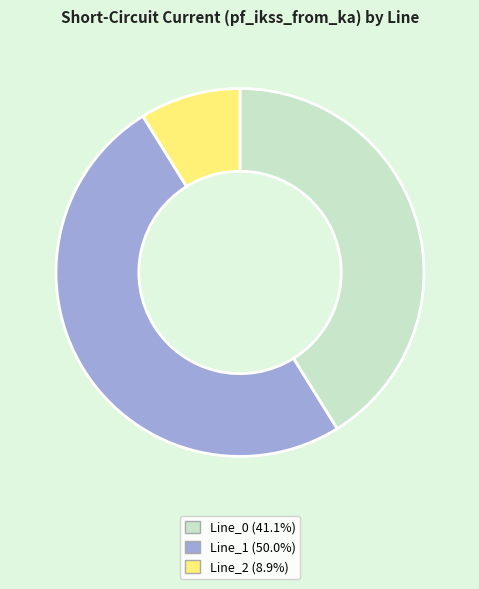

Count the number of slices in the pie.

3